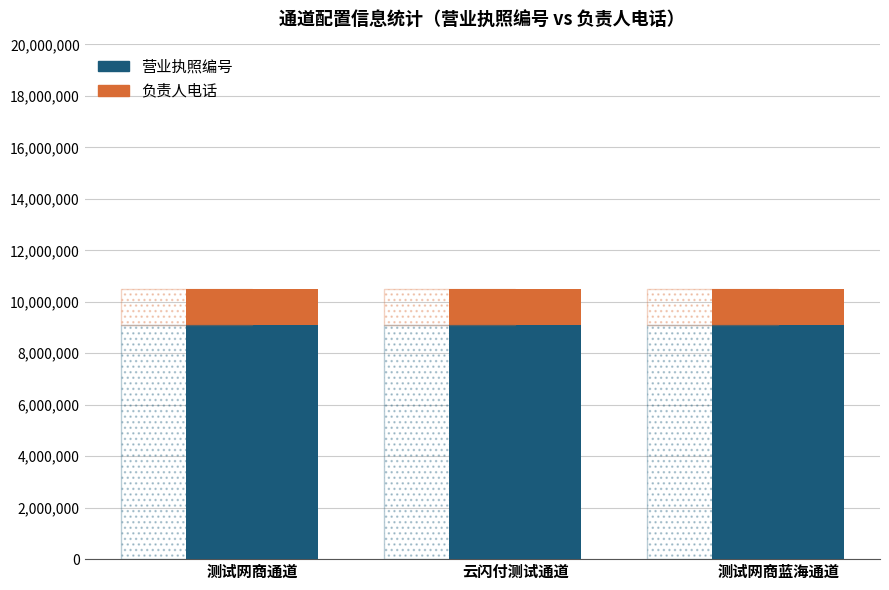

Which series has the largest total across all categories?

营业执照编号